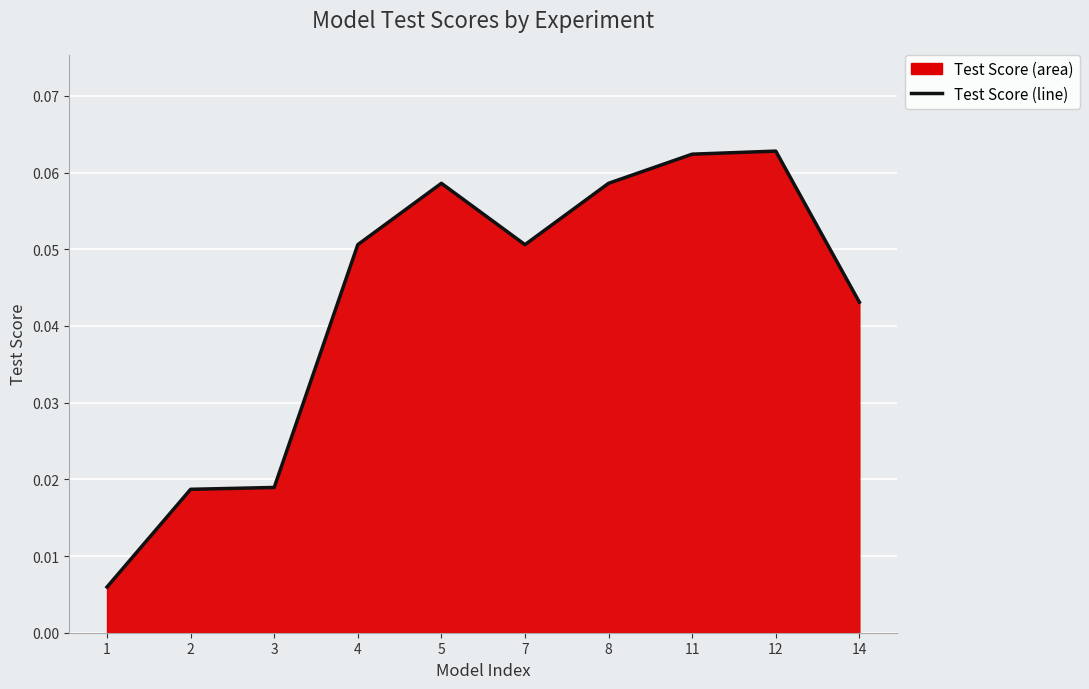

True or false: the data shows 0.1 at 8.

True